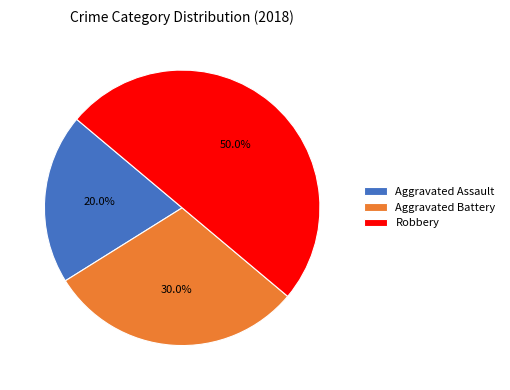

Does Aggravated Assault account for over 50% of the chart?

No